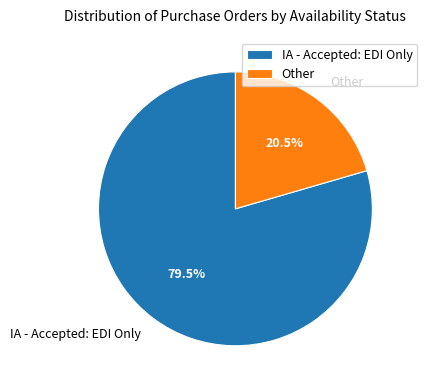

Count the number of slices in the pie.

2